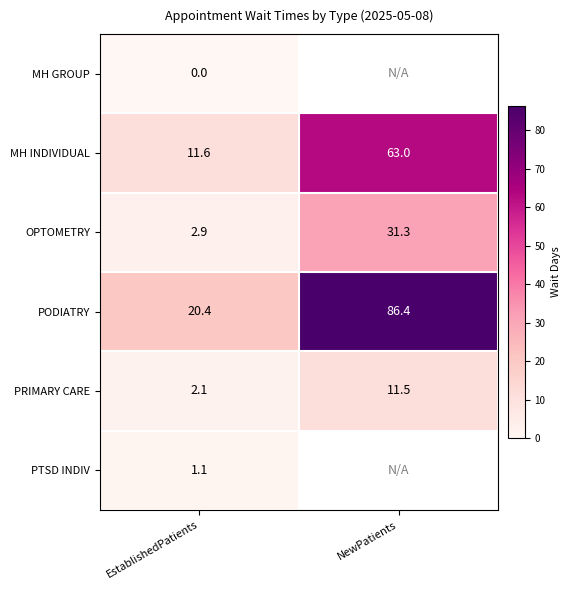

Is the value of MH GROUP at EstablishedPatients greater than the value of PTSD INDIV at EstablishedPatients?

No